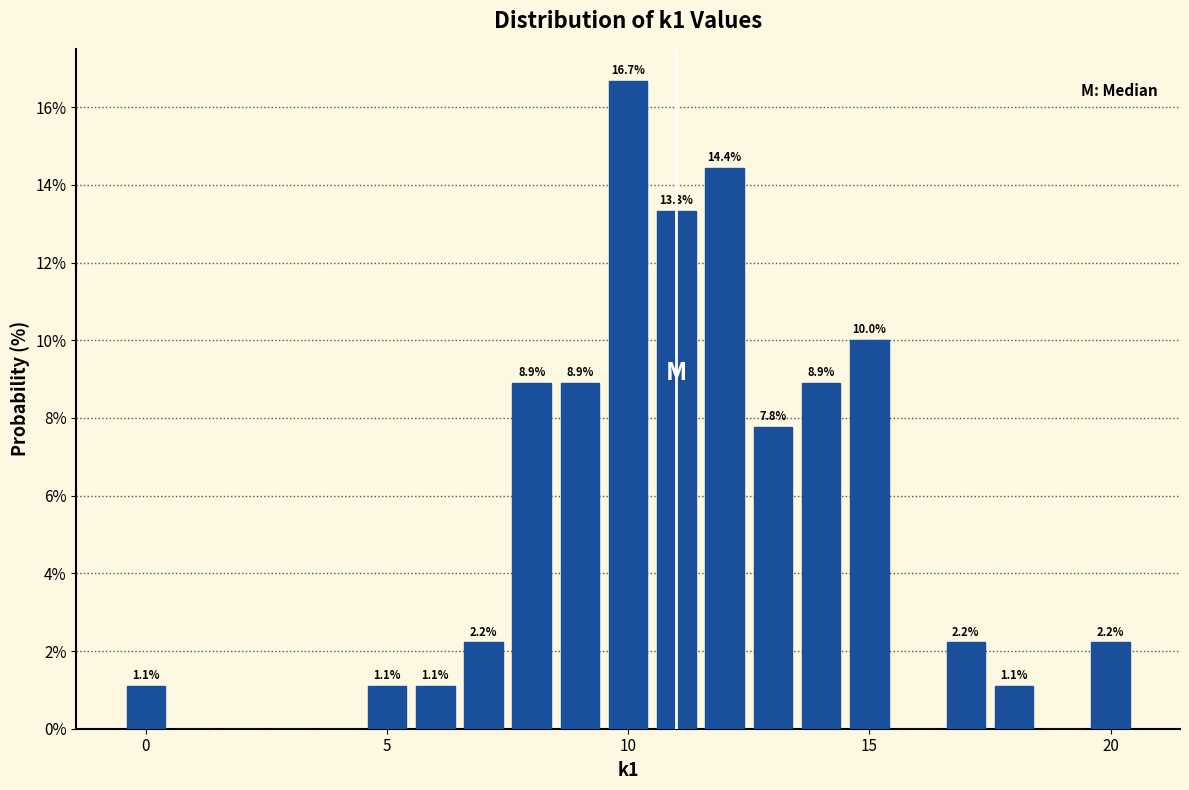

Around what value on the x-axis is the tallest bar? Give the approximate position of its centre, as read against the axis.

10.0